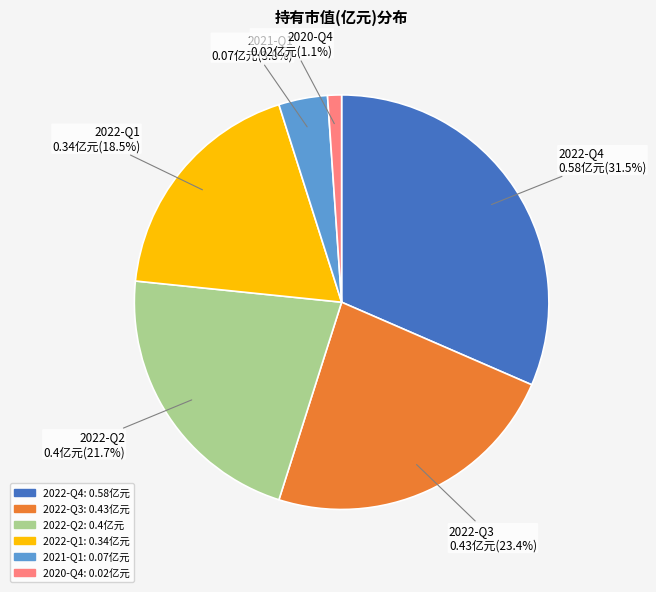

To the nearest percent, what is the difference between the 2022-Q1 and 2022-Q2 slice percentages?

3%